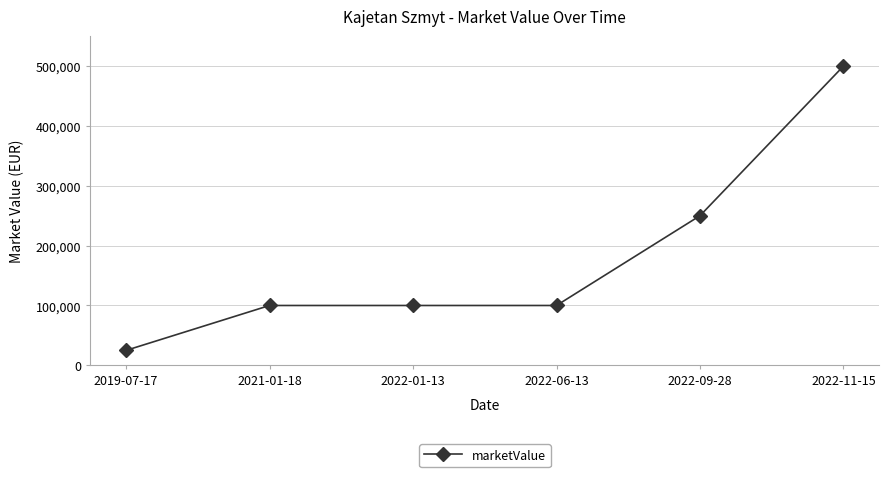

Reading left to right, extract all data points from this chart.

2019-07-17=25000	2021-01-18=100000	2022-01-13=100000	2022-06-13=100000	2022-09-28=250000	2022-11-15=500000